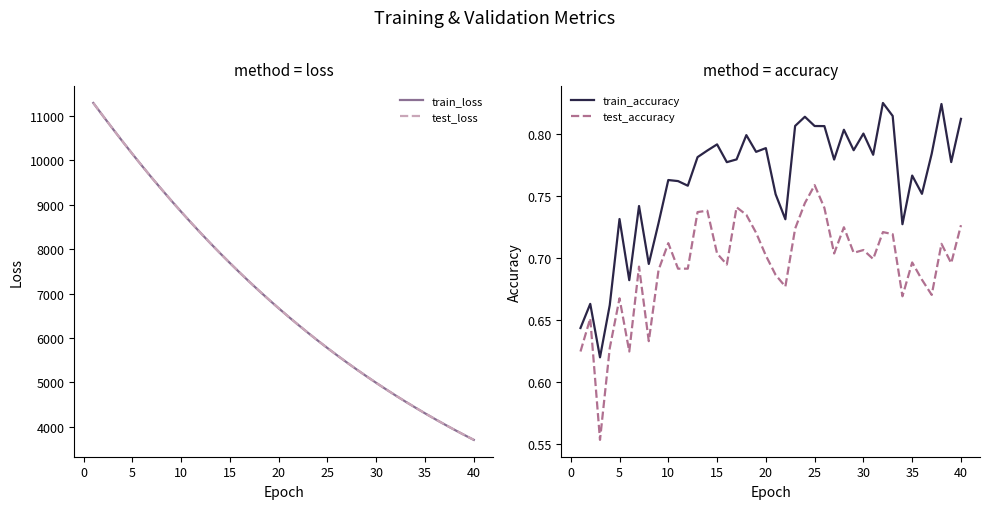

Does the chart display data point markers on the line(s)?

No